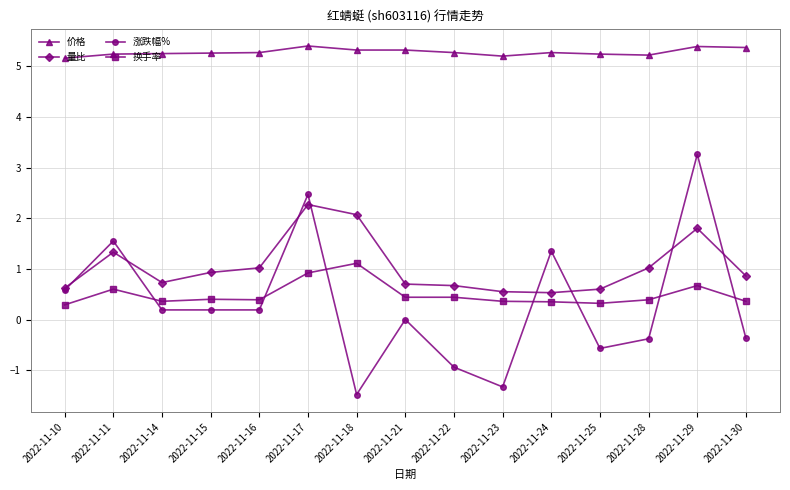

At how many categories does at least one series exceed 1?

15